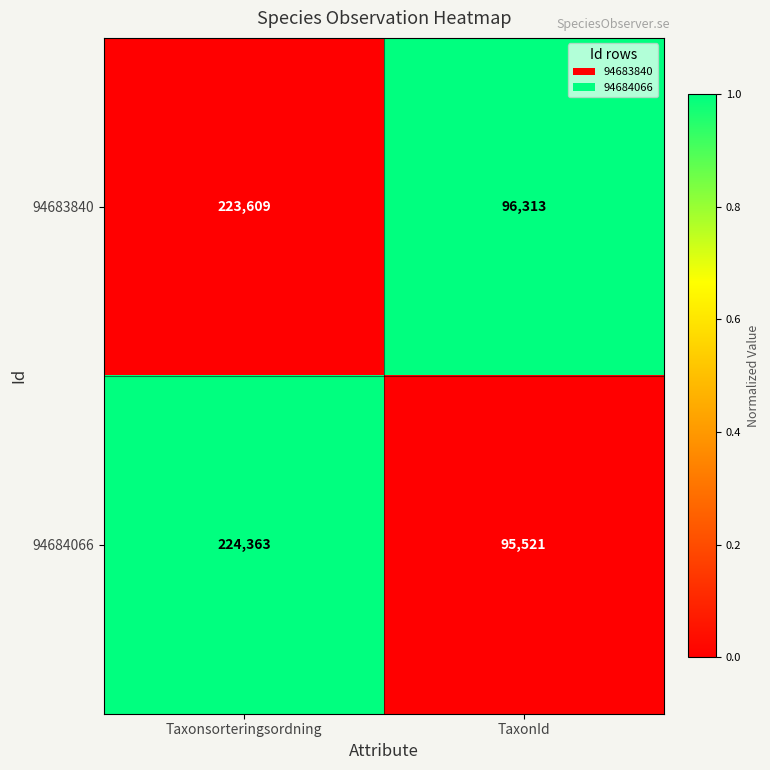

True or false: 94684066 has a value of 393160 at Taxonsorteringsordning.

False